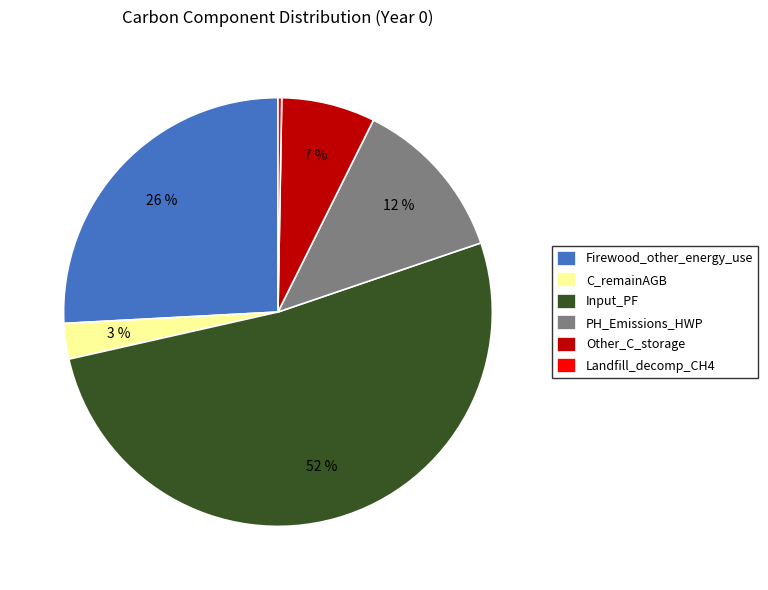

To the nearest percent, what is the average slice percentage?

17%